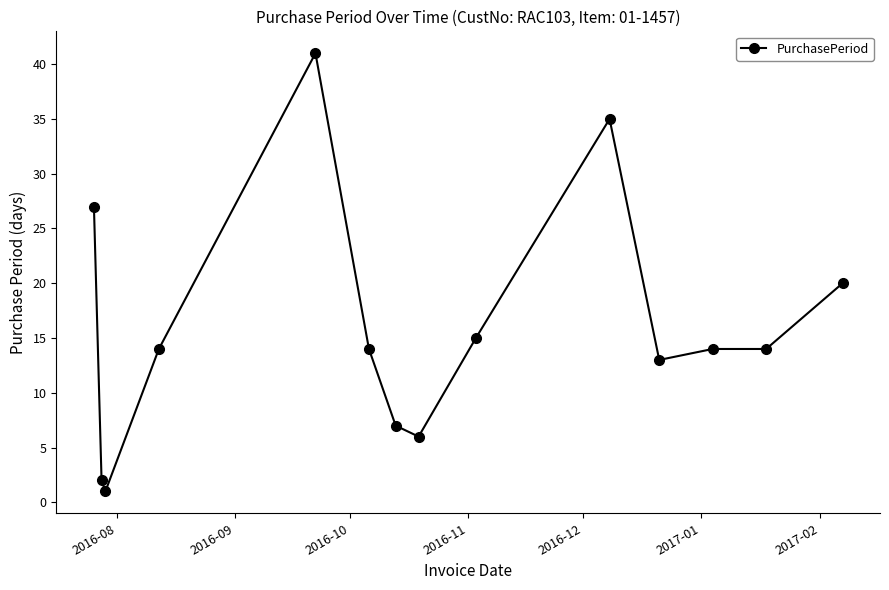

What is the value of the 4th point from the left?

14